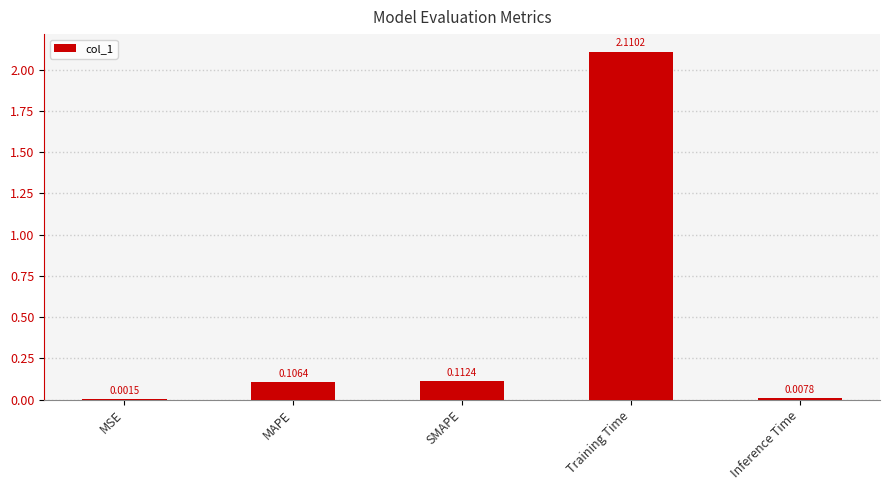

What is the average value?

0.5